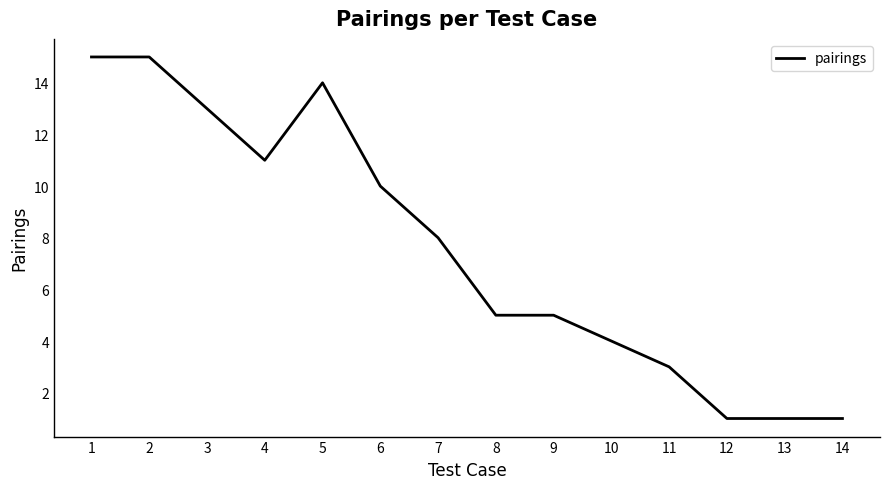

Approximately how many times larger is the value at 9 compared to 2?

0.3